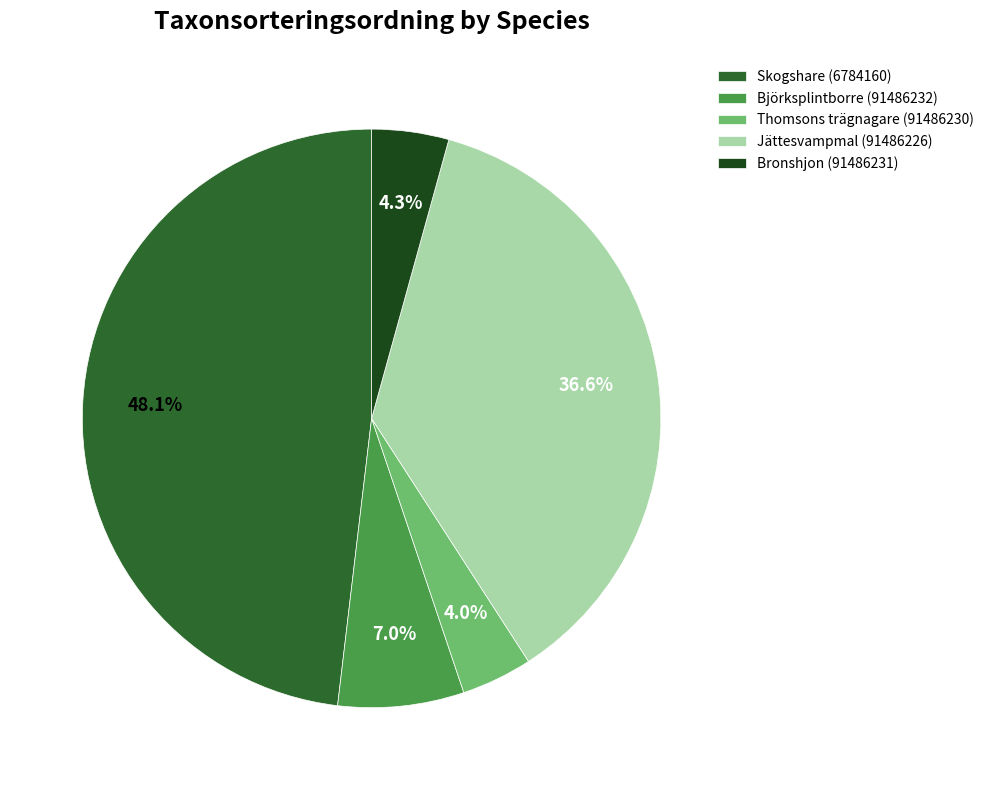

To the nearest percent, what is the difference between the largest and smallest slice percentages?

44%